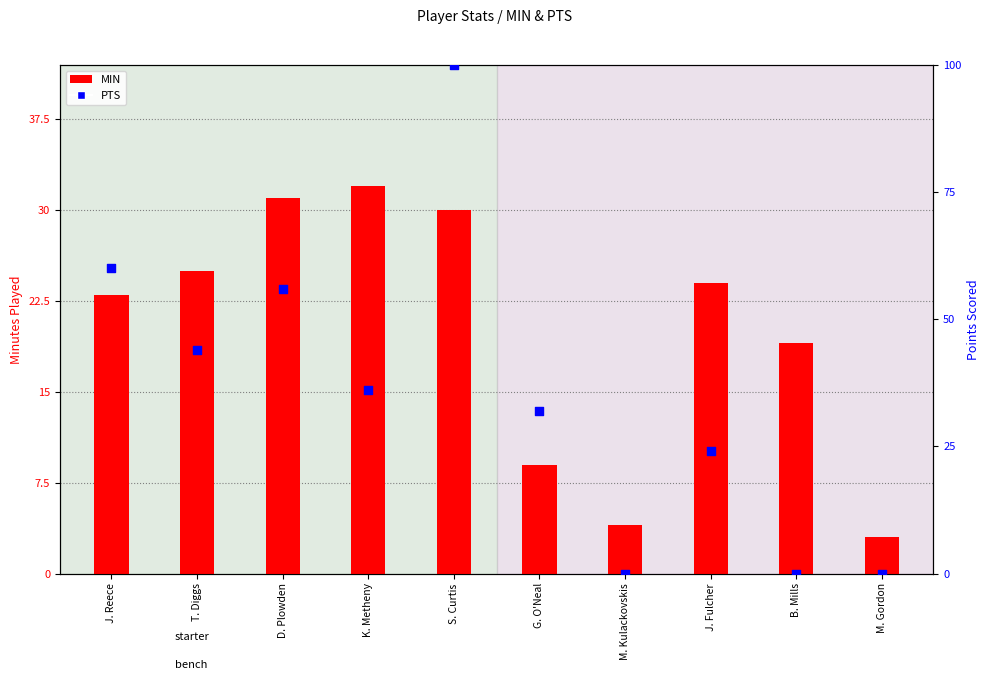

Which series has the widest spread of Y values?

PTS